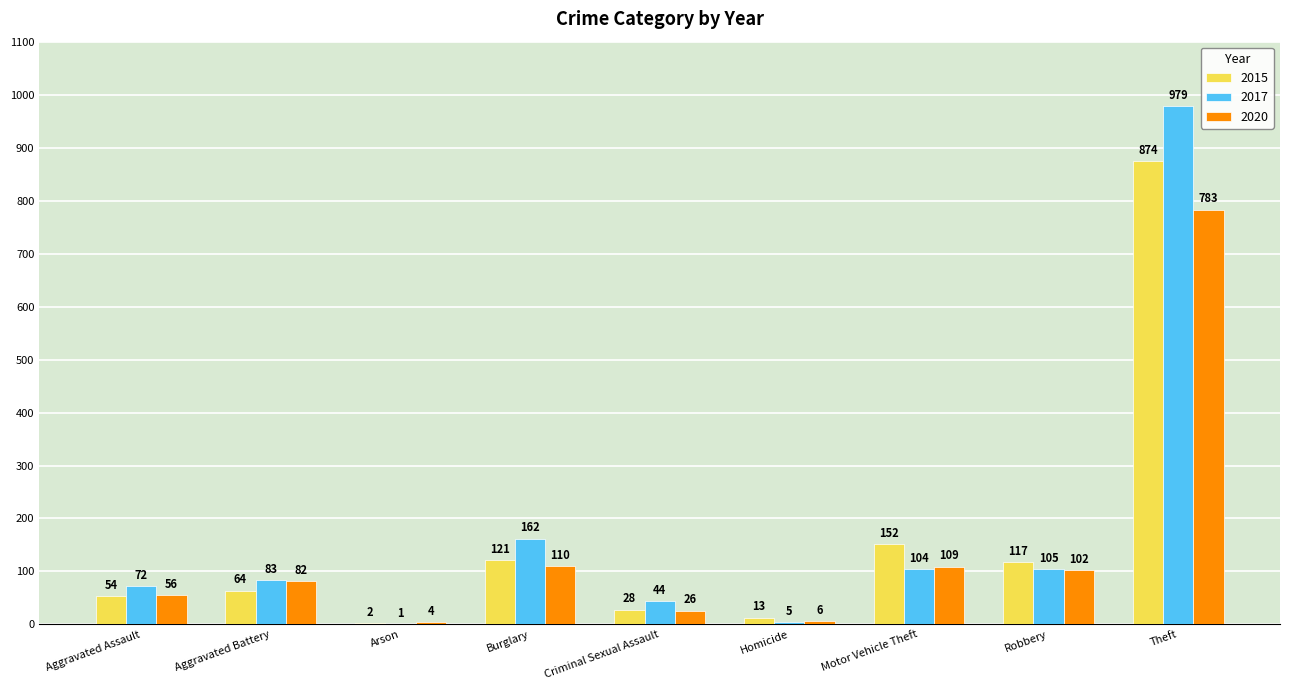

Which series changed the most between Criminal Sexual Assault and Robbery?

2015